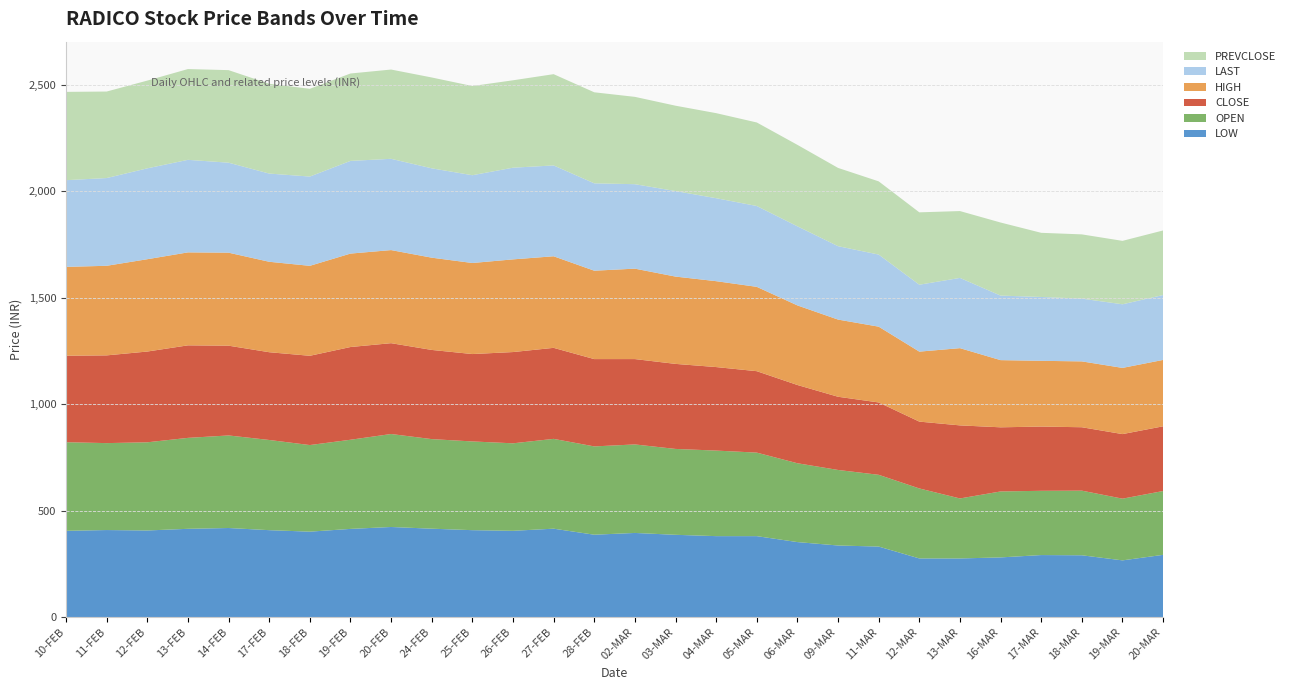

Reading left to right, extract all data points from this chart.

LOW: 405.0	408.6	406.6	414.4	418.2	408.1	401.1	414.0	423.0	415.0	408.1	405.0	415.1	386.7	395.0	386.2	380.0	380.0	352.1	336.0	331.0	275.2	275.1	280.0	291.1	290.0	266.1	292.1
OPEN: 416.4	408.6	414.4	427.4	435.0	423.9	407.0	419.0	437.0	421.0	417.0	411.2	422.1	415.0	416.0	403.6	402.1	392.5	370.5	355.0	337.2	328.9	282.0	310.0	302.0	303.8	290.0	300.0
CLOSE: 406.6	412.4	426.6	434.9	421.9	412.4	419.6	435.8	426.9	419.1	410.8	428.9	427.8	410.4	401.1	399.7	392.5	382.8	367.8	344.1	340.1	314.1	343.4	301.4	301.9	298.1	303.5	304.1
HIGH: 417.6	421.1	433.9	436.9	437.1	425.1	422.8	439.1	437.5	433.6	427.9	435.6	430.4	415.4	425.0	410.3	403.7	396.4	374.0	362.8	356.2	328.9	363.0	315.8	309.0	309.5	311.1	312.0
LAST: 407.5	412.4	427.1	435.0	423.0	414.6	419.6	435.6	429.0	420.0	412.6	430.9	426.9	410.7	397.0	402.0	390.0	380.0	371.9	345.0	338.9	314.6	330.1	303.4	300.1	295.0	299.0	305.0
PREVCLOSE: 415.0	406.6	412.4	426.6	434.9	421.9	412.4	410.8	419.6	426.9	419.1	410.8	428.9	427.8	410.4	401.1	399.7	392.5	382.8	367.8	344.1	340.1	314.1	343.4	301.4	301.9	298.1	303.5